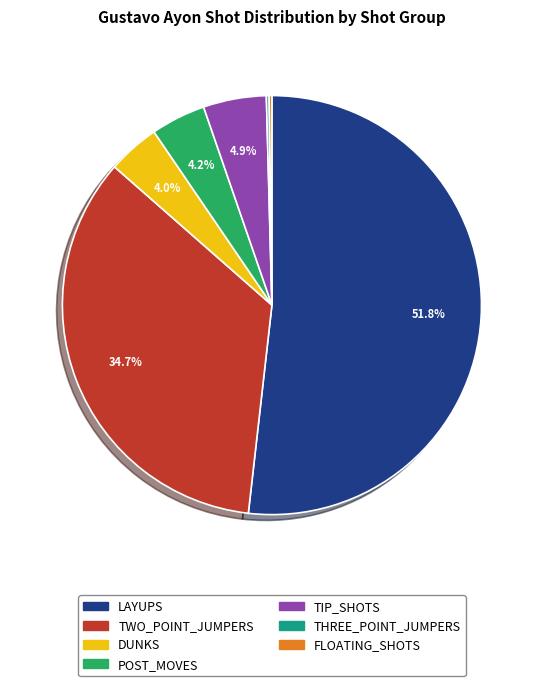

Which slice is the smallest?

THREE_POINT_JUMPERS